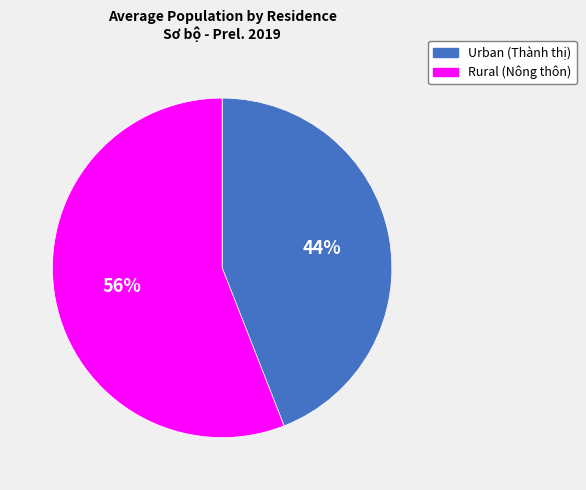

Is there a majority slice in this chart?

Yes